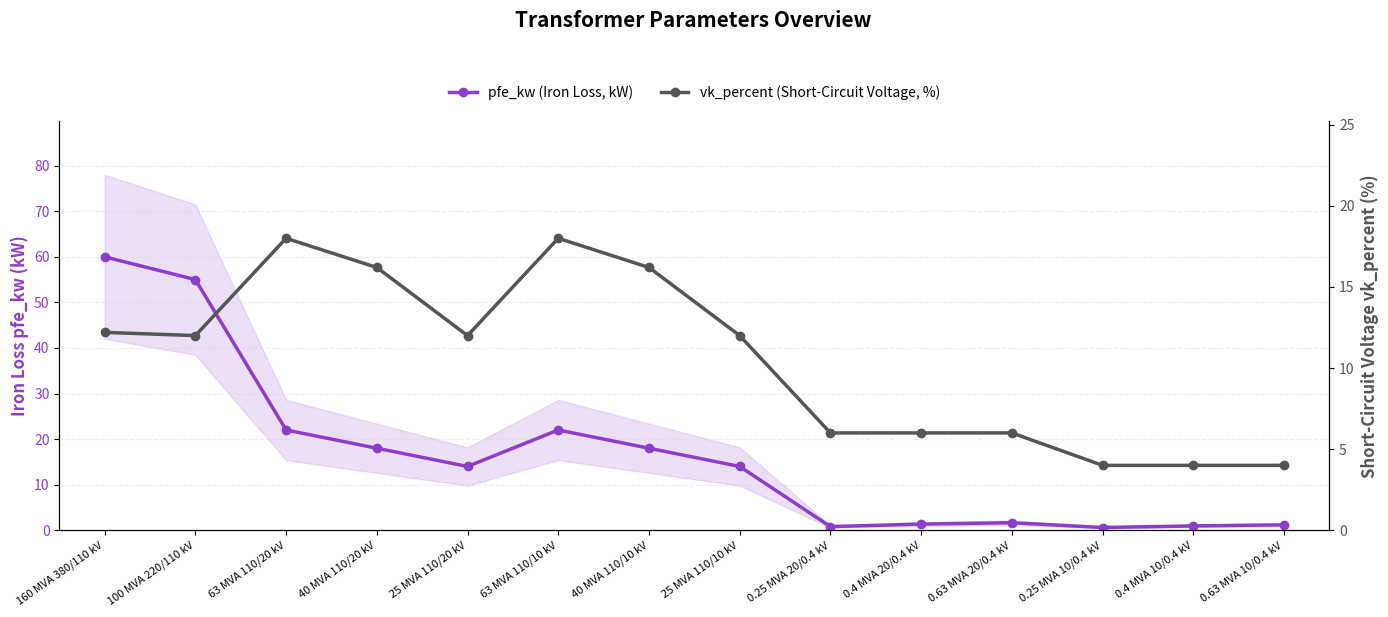

Which label corresponds to the smallest value in the chart?

0.25 MVA 10/0.4 kV